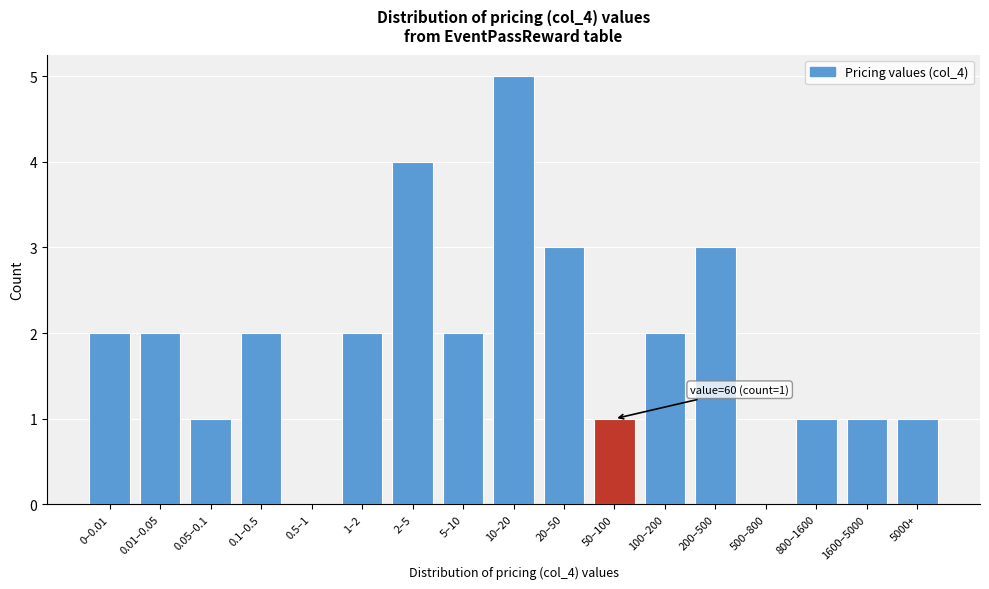

Reading right to left, list all the values displayed in this chart.

5000+=1	1600–5000=1	800–1600=1	500–800=0	200–500=3	100–200=2	50–100=1	20–50=3	10–20=5	5–10=2	2–5=4	1–2=2	0.5–1=0	0.1–0.5=2	0.05–0.1=1	0.01–0.05=2	0–0.01=2